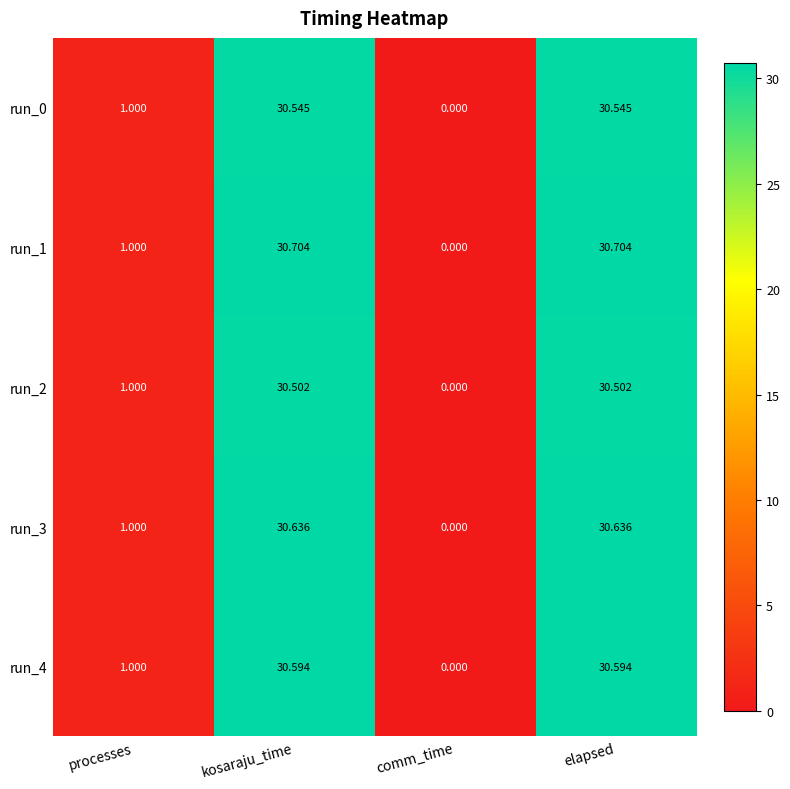

Where does the run_4 series first go above 30?

kosaraju_time